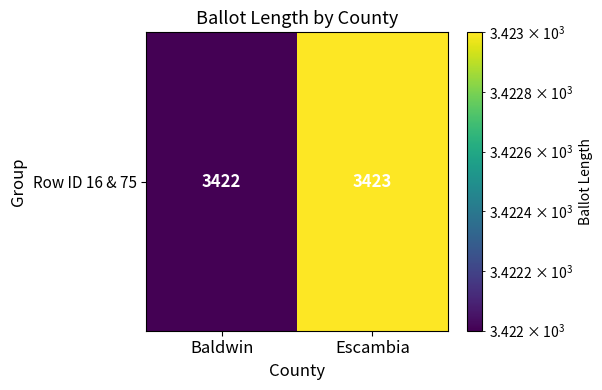

Reading right to left, list all the values displayed in this chart.

Escambia=3423	Baldwin=3422